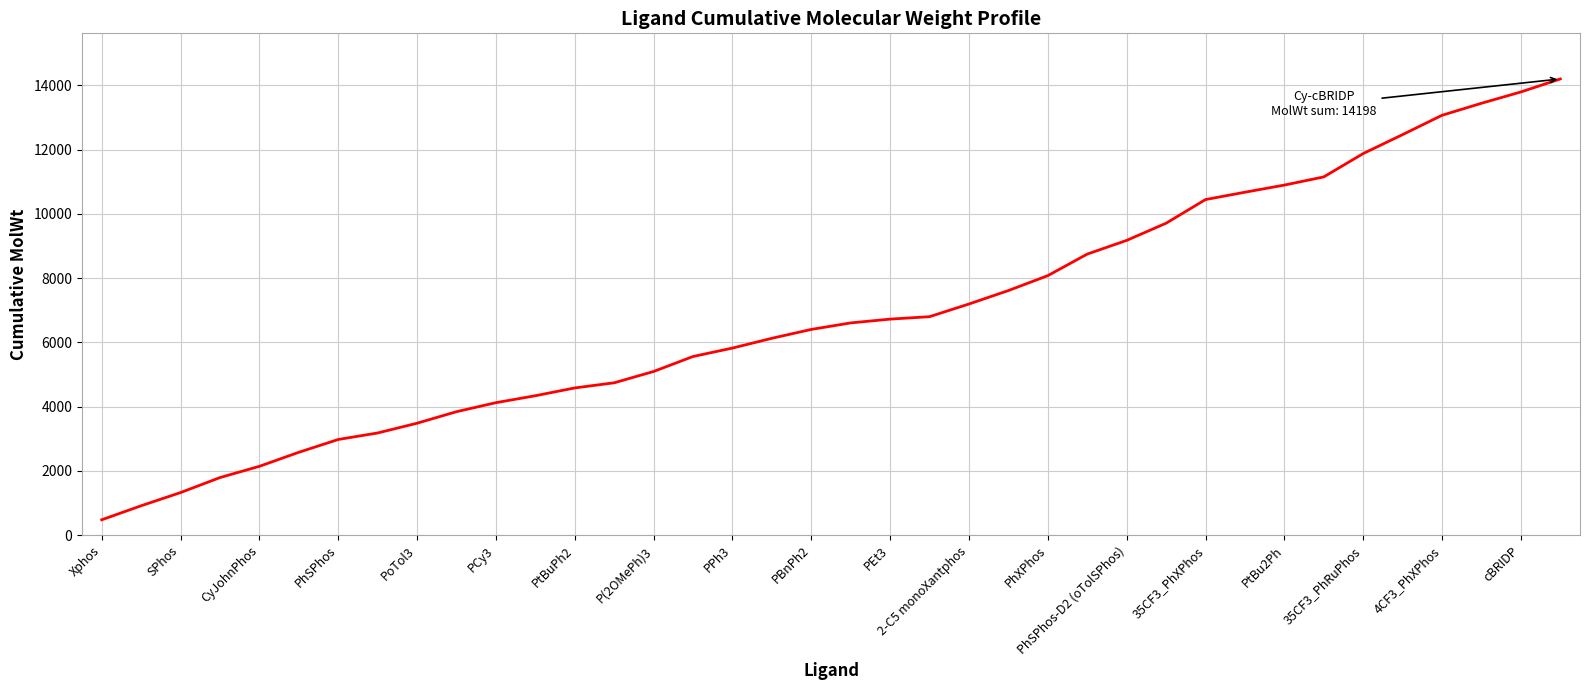

What is the greatest value displayed?

14198.6